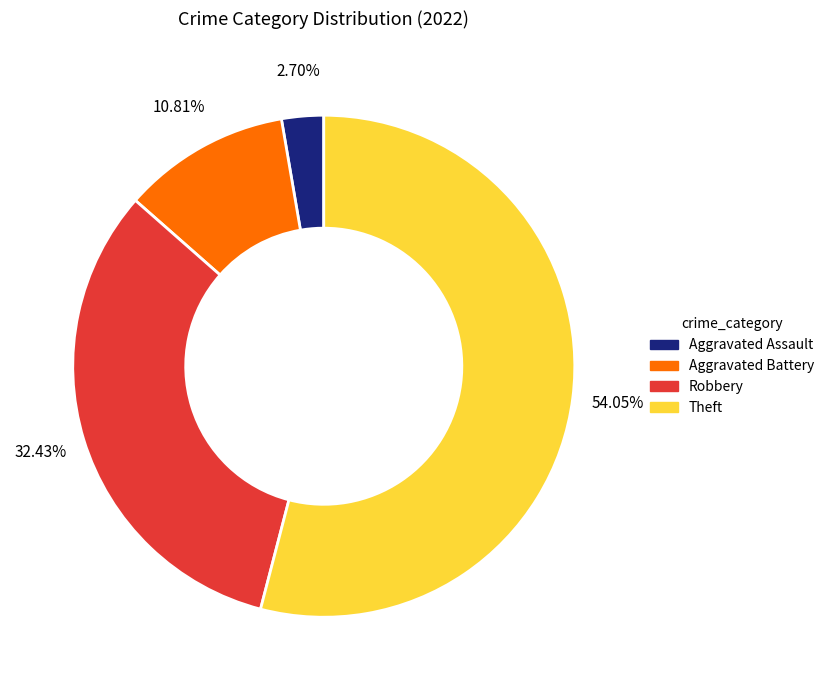

Is there a majority slice in this chart?

Yes